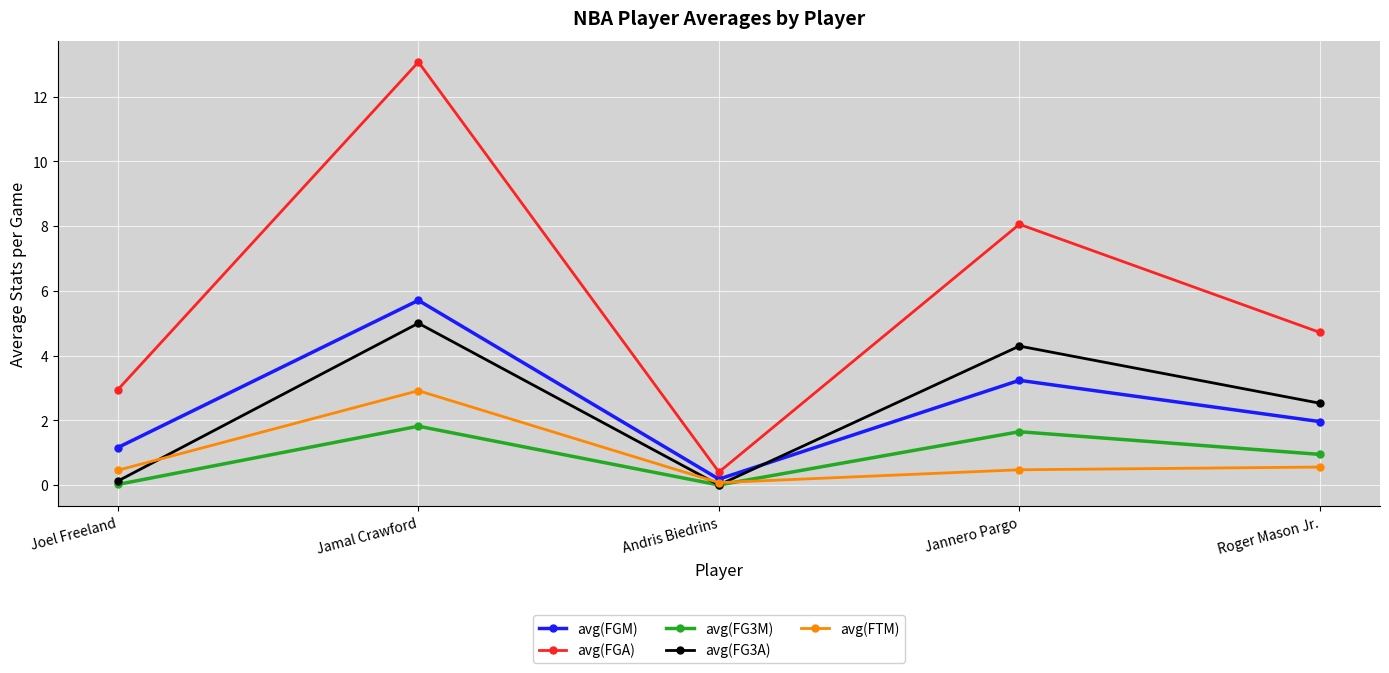

What is the difference between the second highest and second lowest values in the avg(FTM) series?

0.1